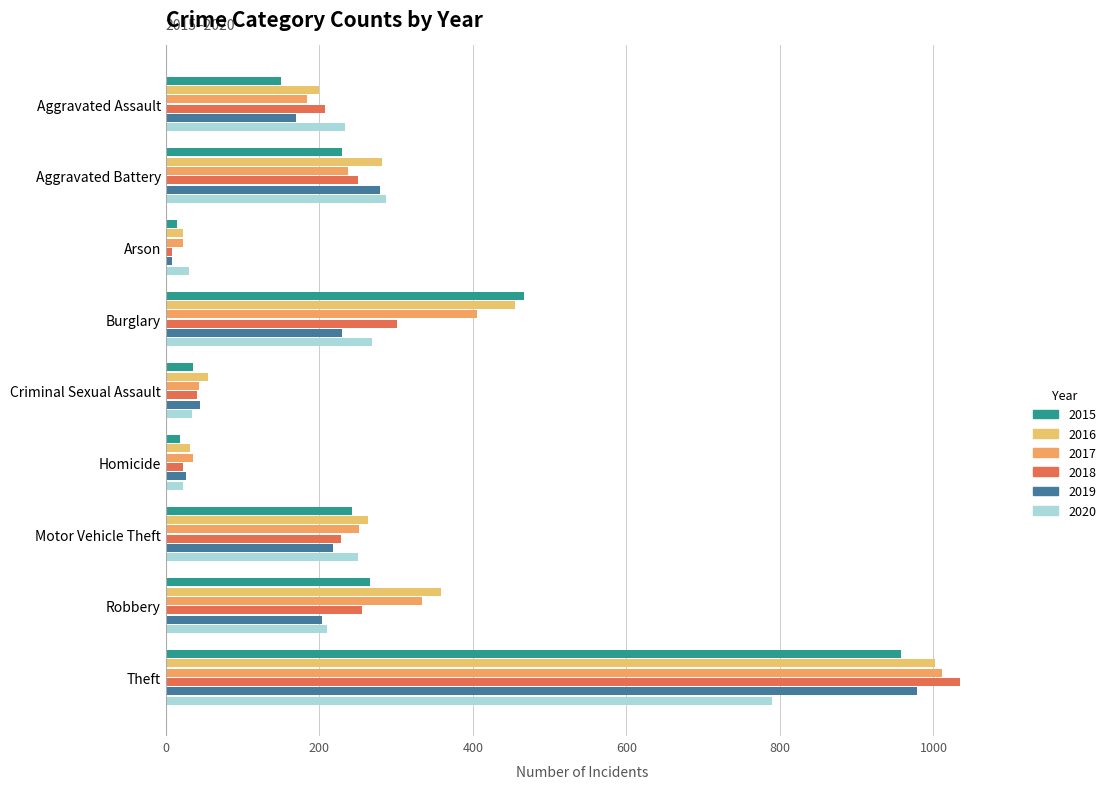

What are all the series names shown in the legend?

2015, 2016, 2017, 2018, 2019, 2020